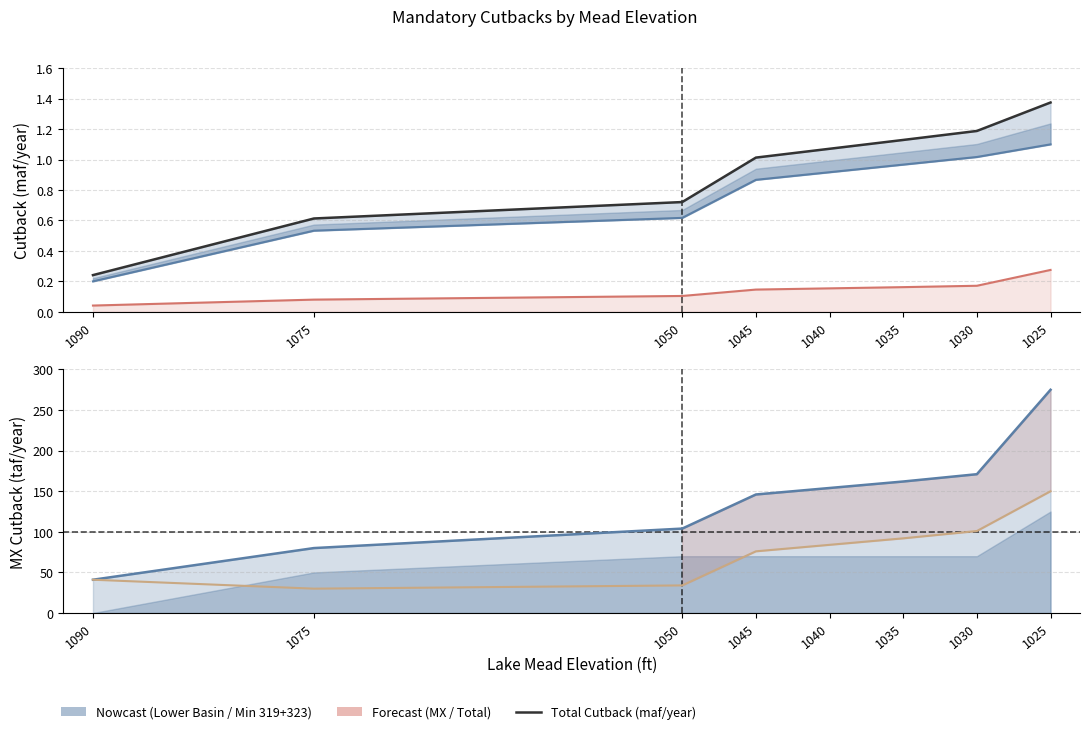

Reading left to right, what are all the values shown in this chart?

Total Cutback (maf/year): 0.2	0.6	0.7	1.0	1.1	1.1	1.2	1.4
Lower Basin Cutback (maf/year): 0.2	0.5	0.6	0.9	0.9	1.0	1.0	1.1
MX Cutback Total (maf/year): 0.0	0.1	0.1	0.1	0.2	0.2	0.2	0.3
MX Cutback Minute 319 (taf/year): 41.0	80.0	104.0	146.0	154.0	162.0	171.0	275.0
MX Cutback Minute 323 (taf/year): 41.0	30.0	34.0	76.0	84.0	92.0	101.0	150.0